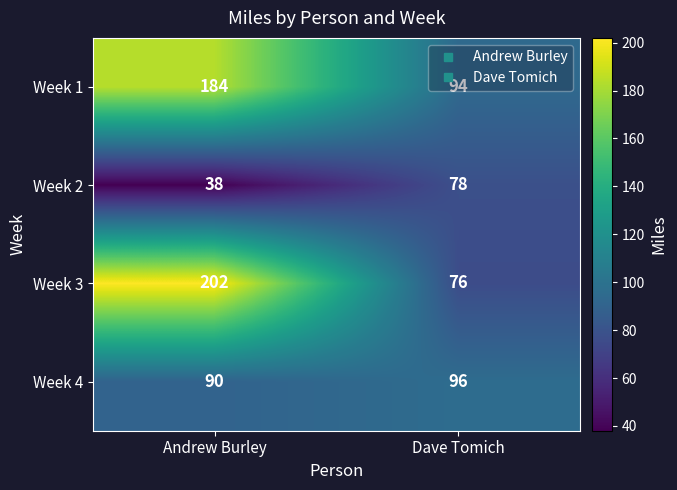

At which category is the sum across all series the highest?

Andrew Burley